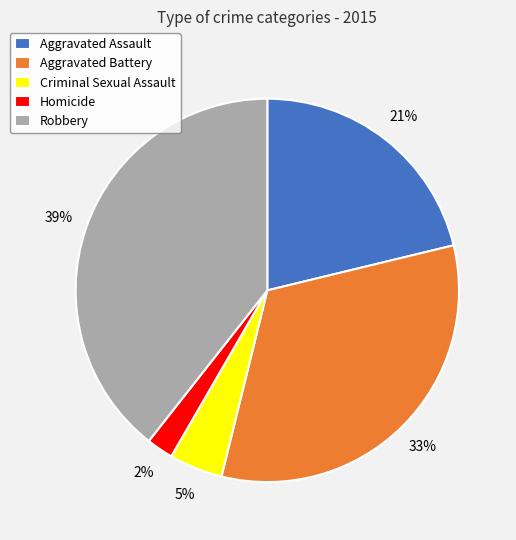

Is there any slice that represents more than half of the pie?

No